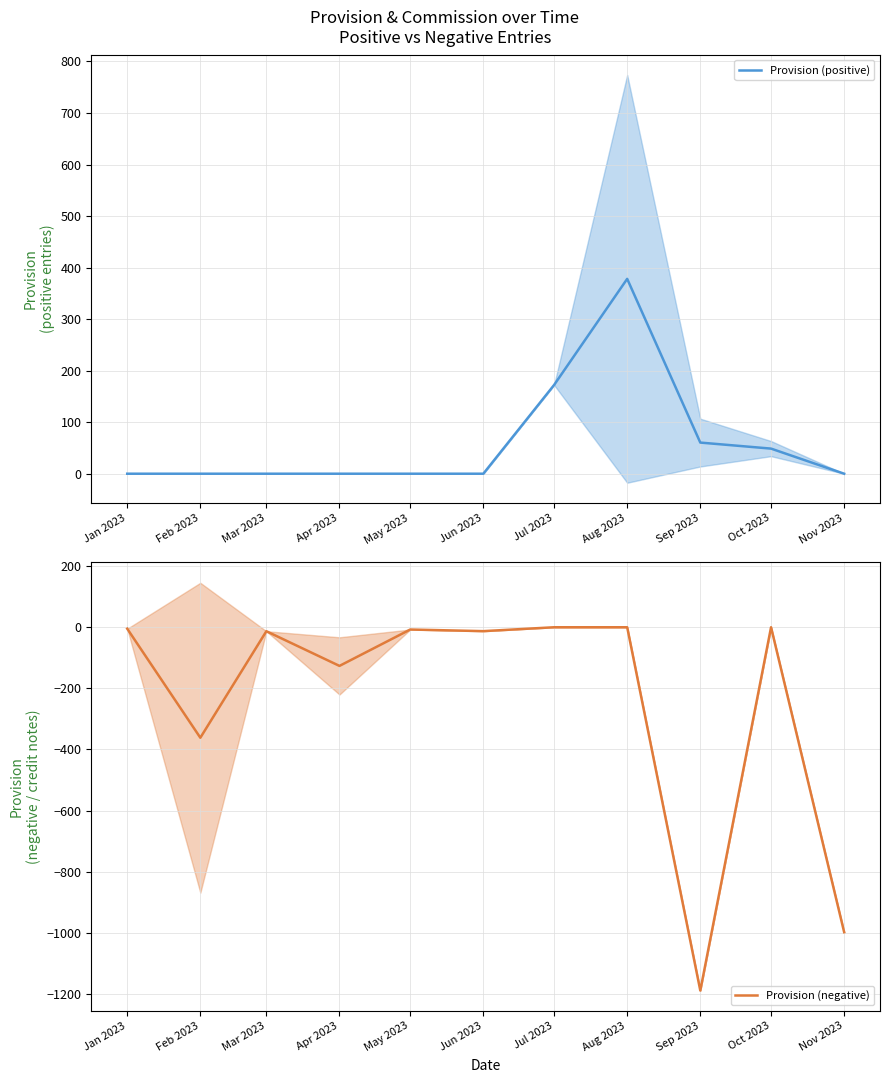

How many distinct data groups are displayed?

2